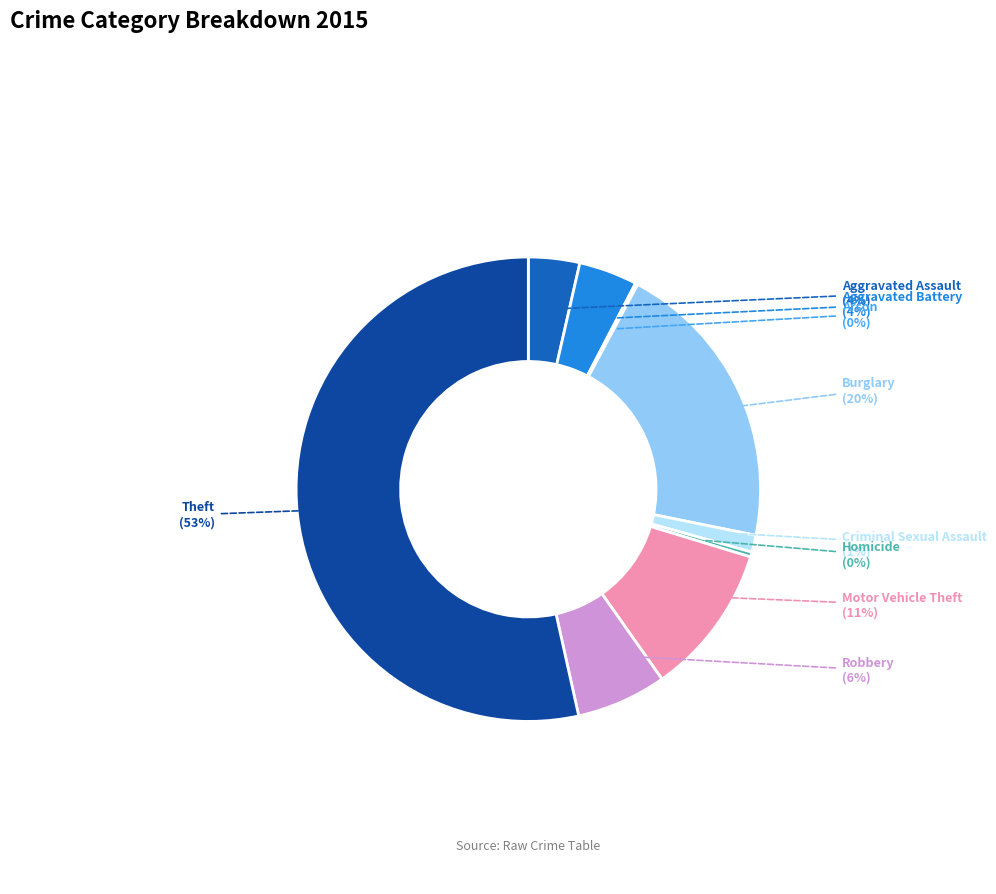

To the nearest percent, what percentage of the pie is Motor Vehicle Theft?

11%